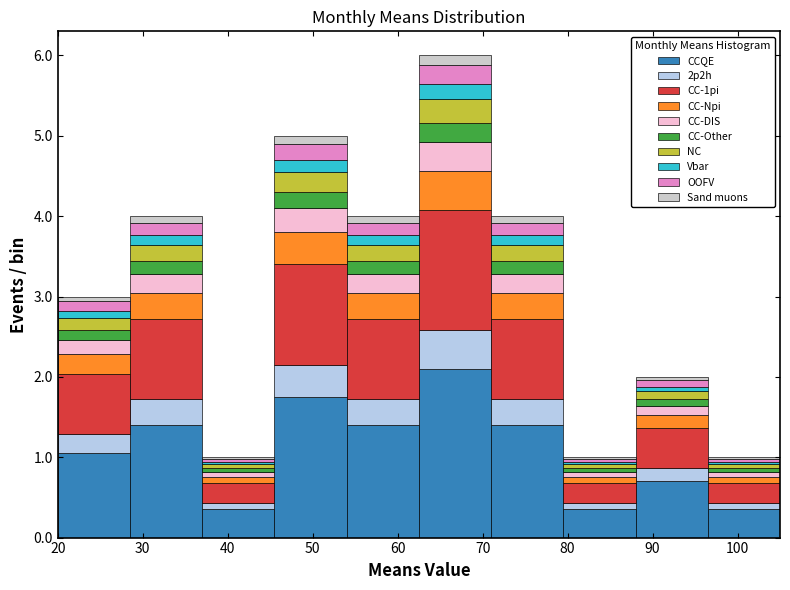

Which range on the x-axis has the tallest stacked bar (by total height)?

62.5 to 71.0